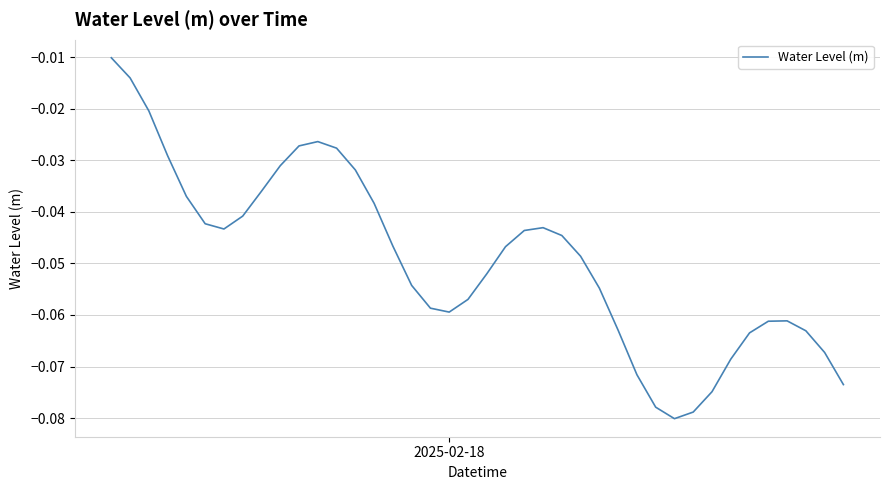

Reading left to right, extract all data points from this chart.

-0.0	-0.0	-0.0	-0.0	-0.0	-0.0	-0.0	-0.0	-0.0	-0.0	-0.0	-0.0	-0.0	-0.0	-0.0	-0.0	-0.1	-0.1	-0.1	-0.1	-0.1	-0.0	-0.0	-0.0	-0.0	-0.0	-0.1	-0.1	-0.1	-0.1	-0.1	-0.1	-0.1	-0.1	-0.1	-0.1	-0.1	-0.1	-0.1	-0.1